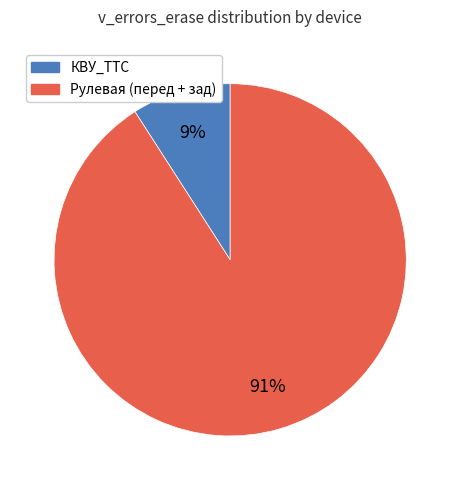

To the nearest percent, what percentage of the pie is КВУ_ТТС?

9%